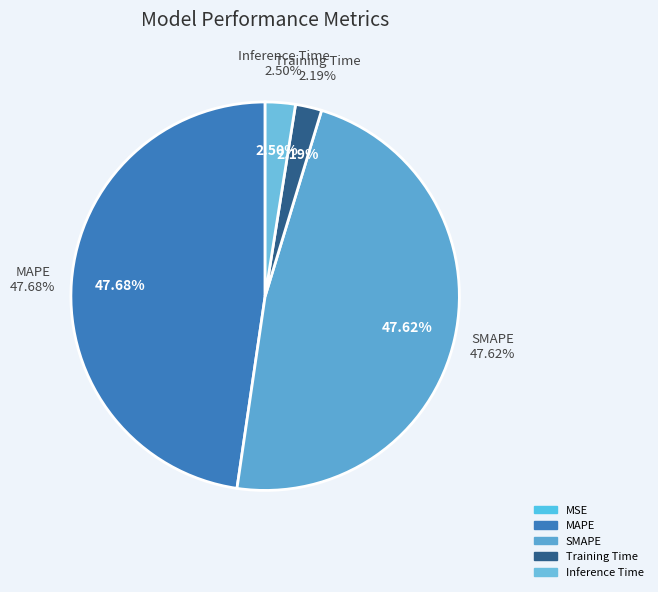

Between SMAPE and Training Time, which is larger?

SMAPE